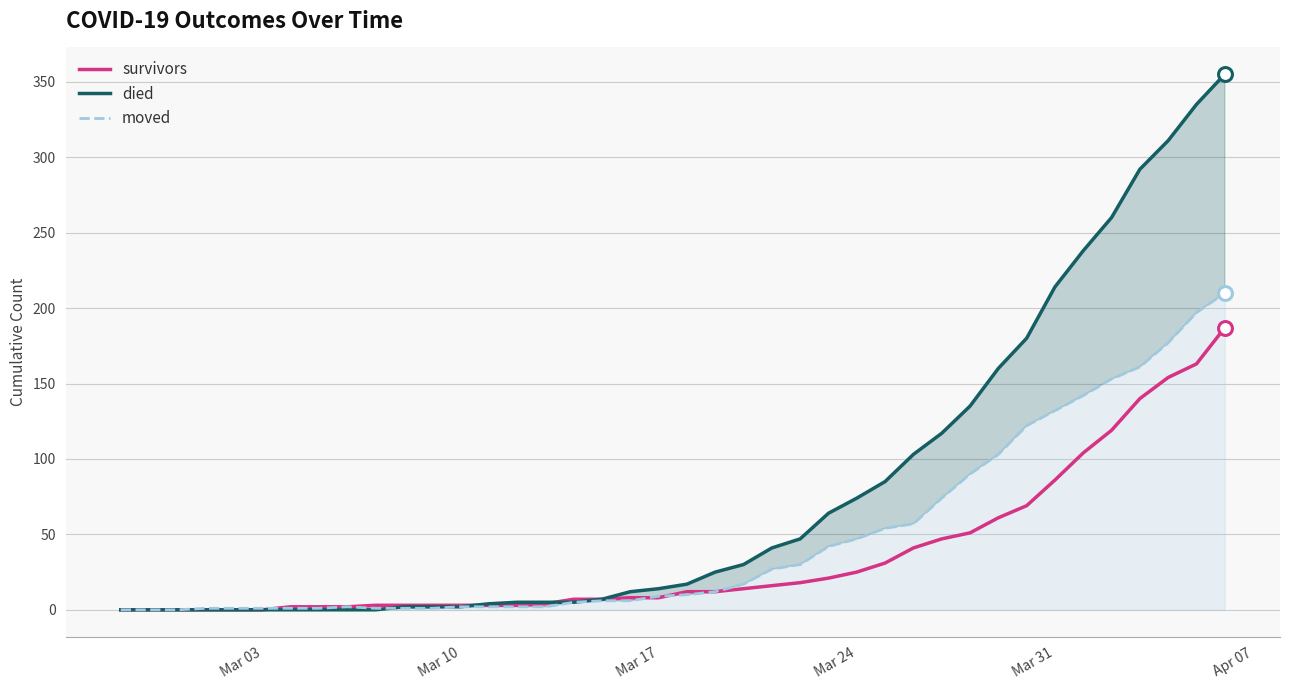

True or false: moved has a value of -125 at Mar 03.

False